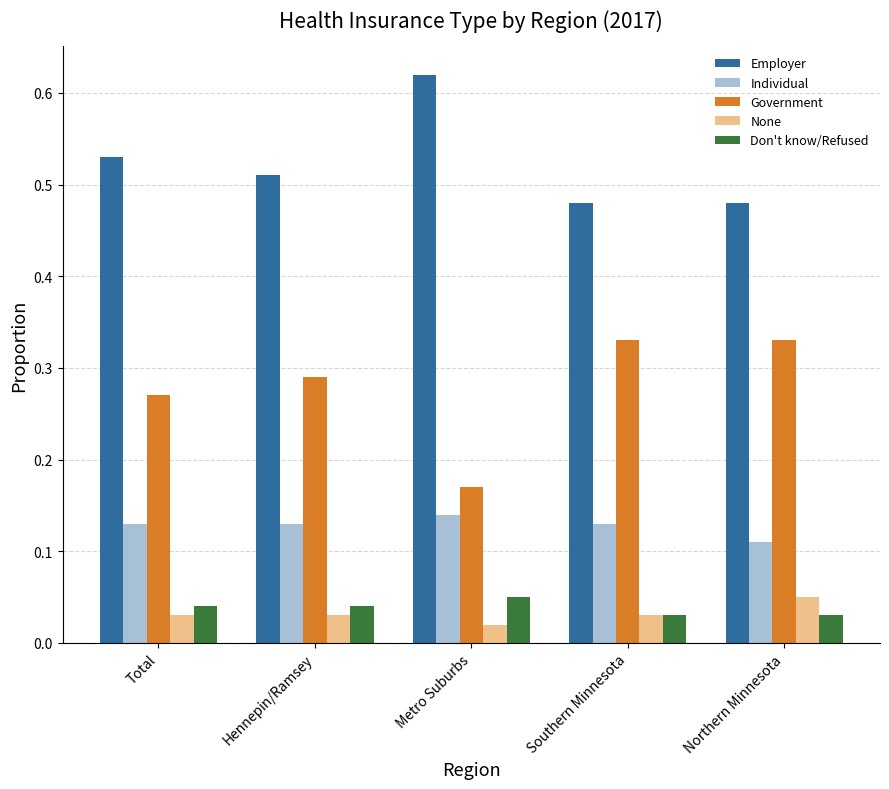

Which label corresponds to the largest value in the chart?

Metro Suburbs